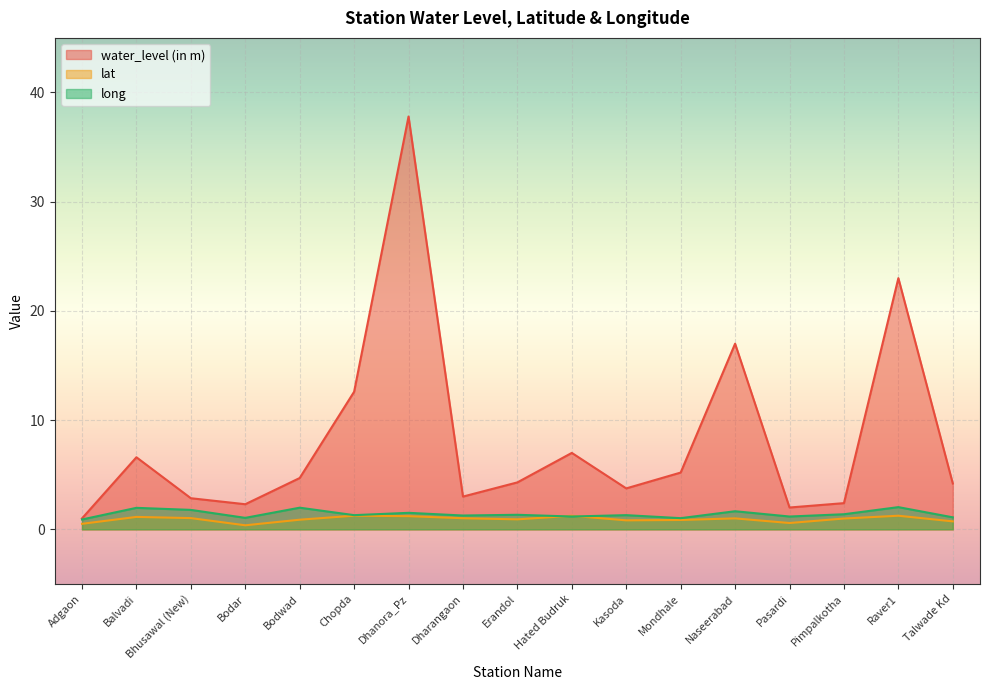

What is the average value of the water_level (in m) series?

8.2